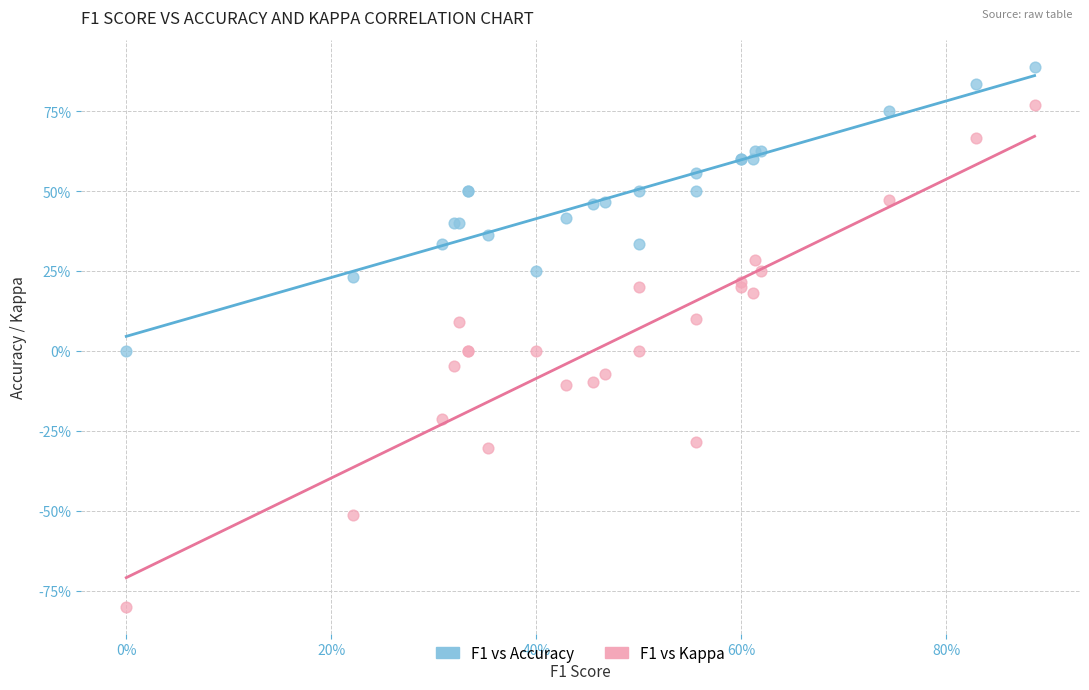

What are all the series names shown in the legend?

F1 vs Accuracy, F1 vs Kappa